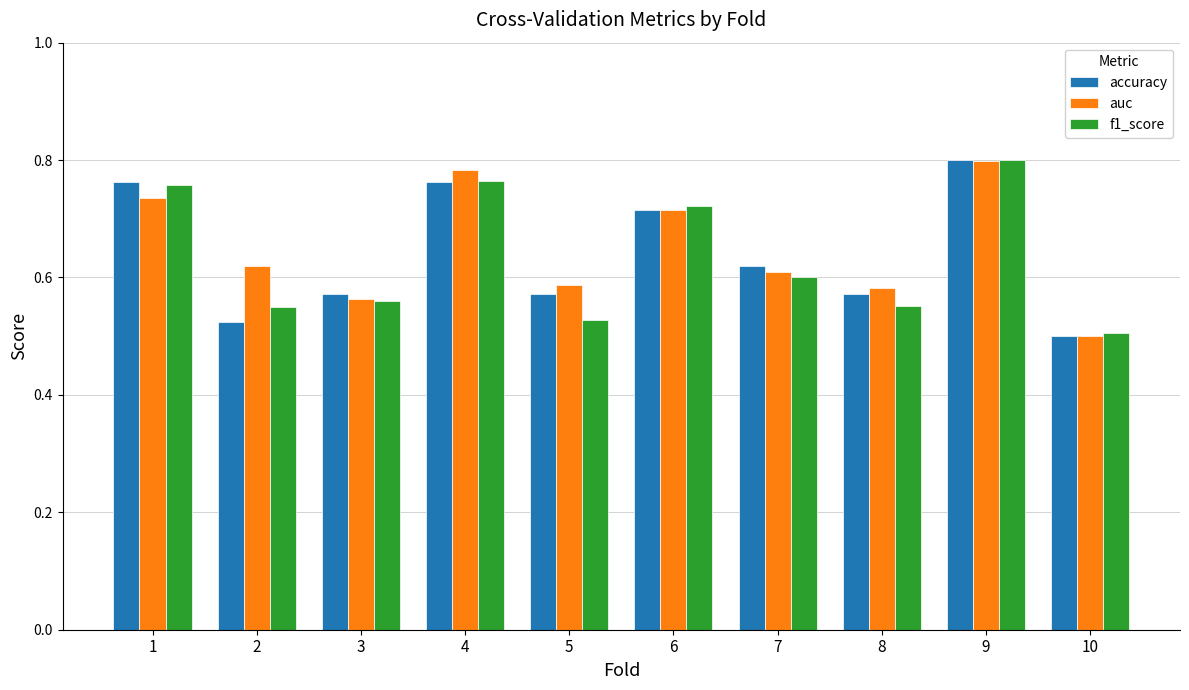

Which series has the largest total across all categories?

auc